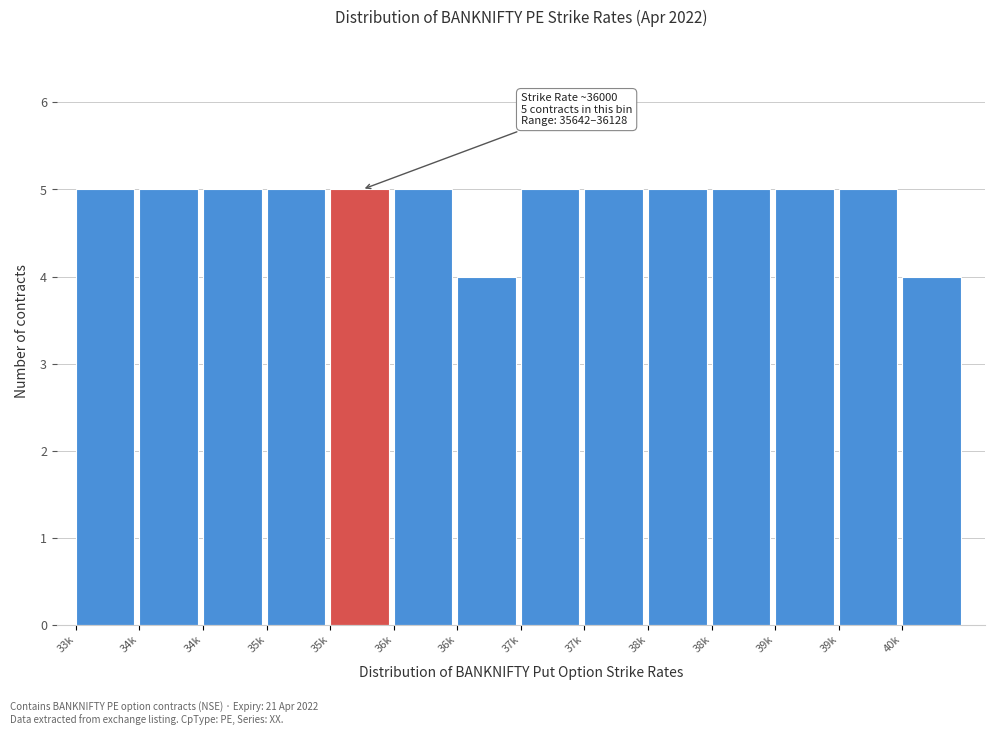

How many data points does each series have?

14